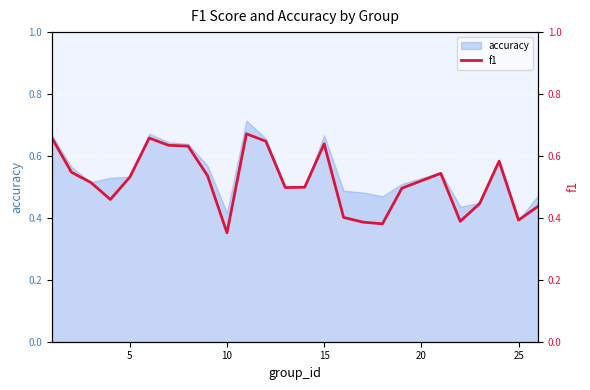

The chart shows a value of 0.1 at 5. True or false?

False